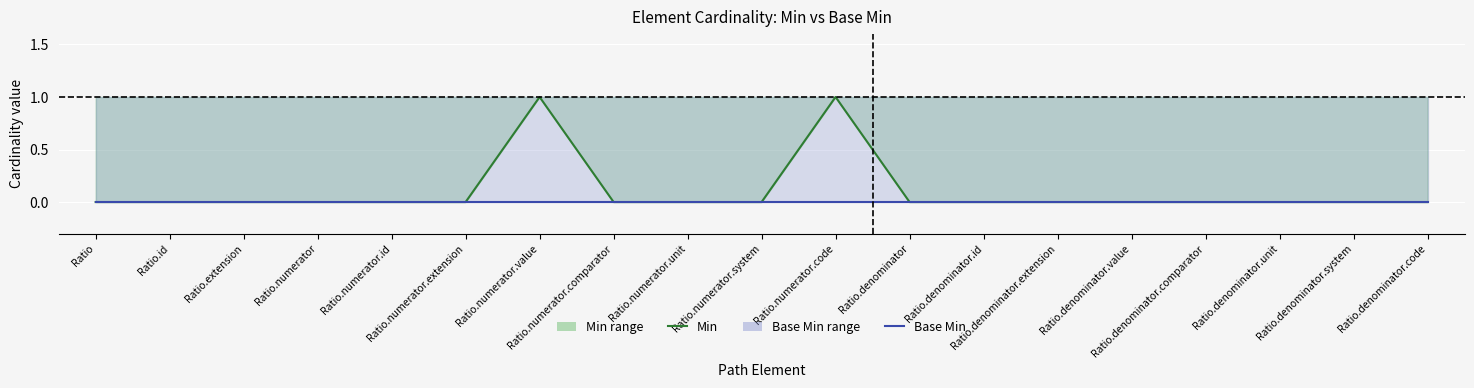

Reading left to right, extract all data points from this chart.

Min: Ratio=0	Ratio.id=0	Ratio.extension=0	Ratio.numerator=0	Ratio.numerator.id=0	Ratio.numerator.extension=0	Ratio.numerator.value=1	Ratio.numerator.comparator=0	Ratio.numerator.unit=0	Ratio.numerator.system=0	Ratio.numerator.code=1	Ratio.denominator=0	Ratio.denominator.id=0	Ratio.denominator.extension=0	Ratio.denominator.value=0	Ratio.denominator.comparator=0	Ratio.denominator.unit=0	Ratio.denominator.system=0	Ratio.denominator.code=0
Base Min: Ratio=0	Ratio.id=0	Ratio.extension=0	Ratio.numerator=0	Ratio.numerator.id=0	Ratio.numerator.extension=0	Ratio.numerator.value=0	Ratio.numerator.comparator=0	Ratio.numerator.unit=0	Ratio.numerator.system=0	Ratio.numerator.code=0	Ratio.denominator=0	Ratio.denominator.id=0	Ratio.denominator.extension=0	Ratio.denominator.value=0	Ratio.denominator.comparator=0	Ratio.denominator.unit=0	Ratio.denominator.system=0	Ratio.denominator.code=0